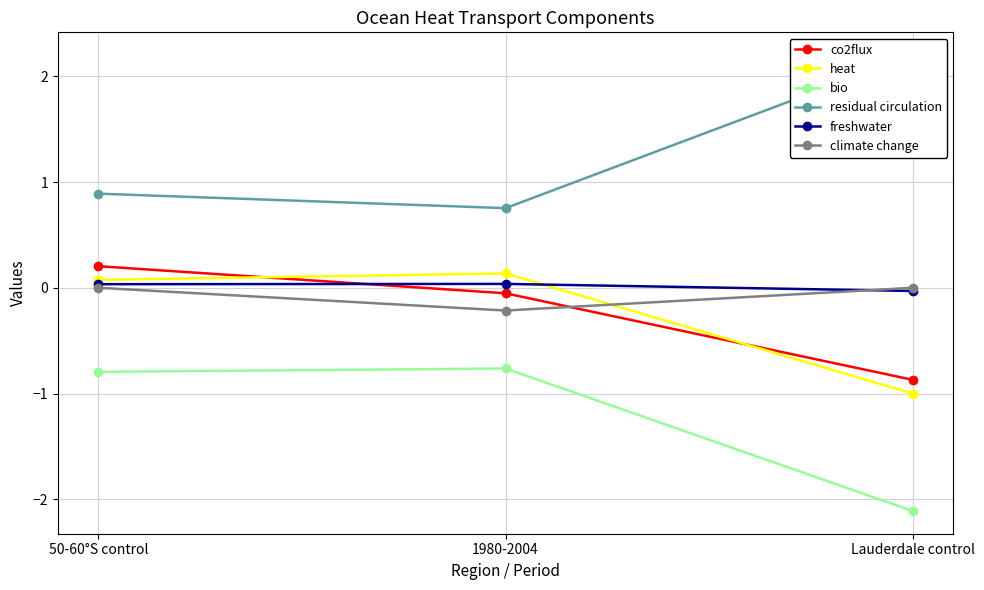

How many negative values does the freshwater series have?

1